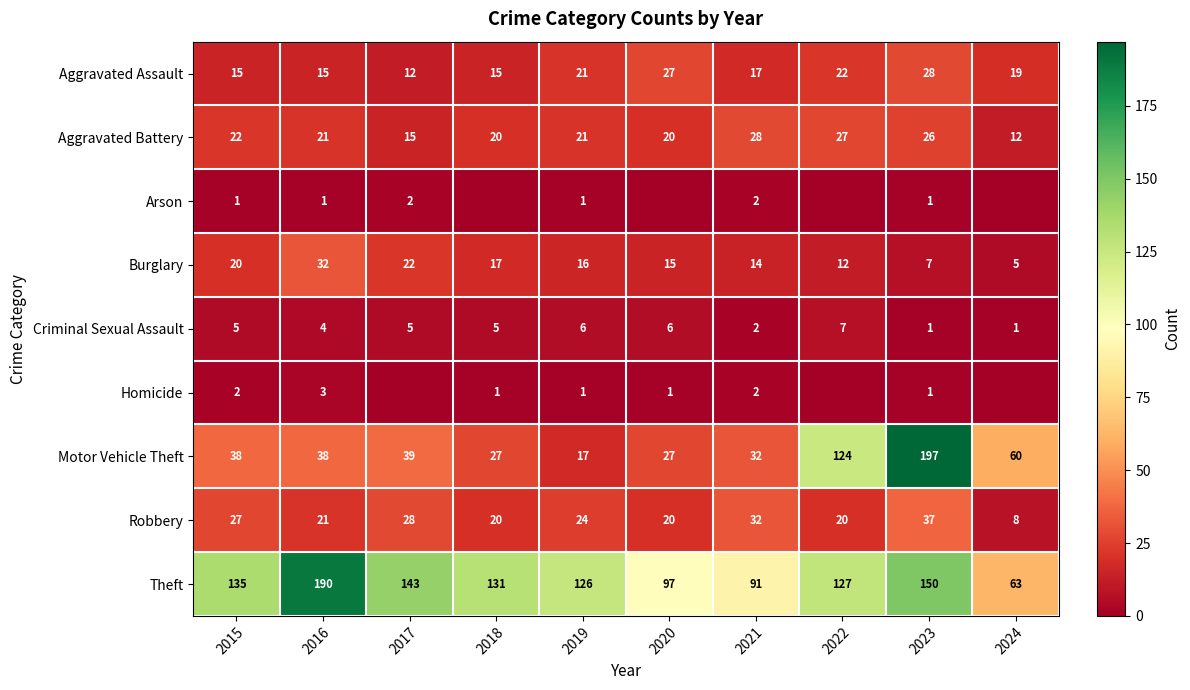

Between 2018 and 2015, which is larger?

2018